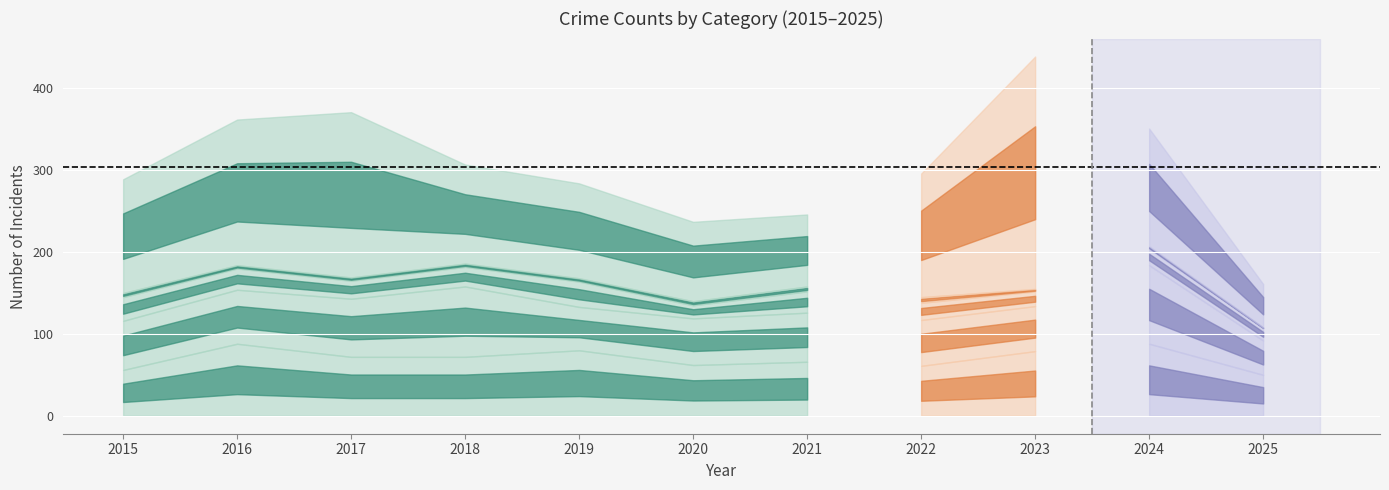

Which label corresponds to the largest value in the chart?

2023